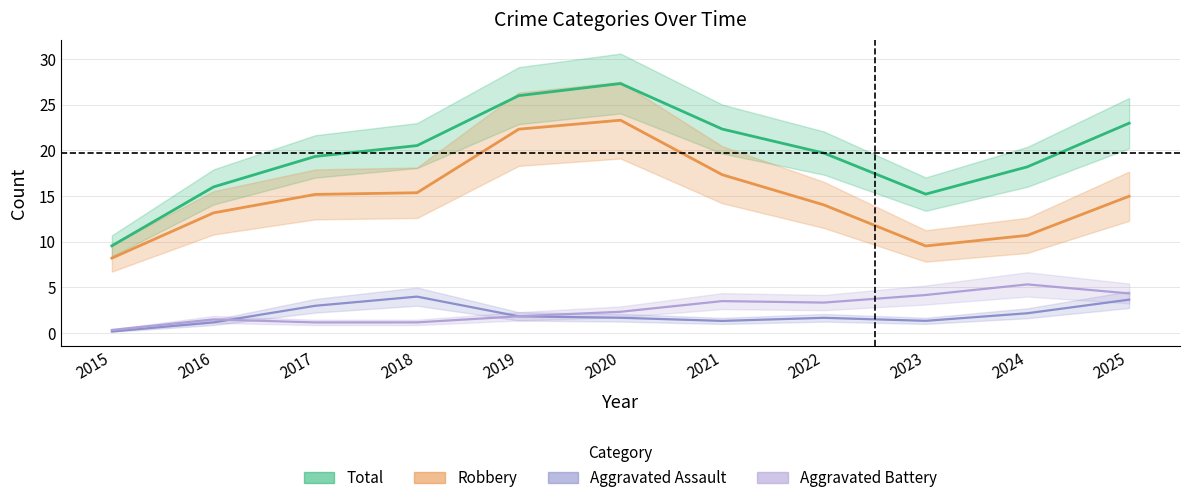

True or false: Total and Aggravated Assault cross at least once.

False